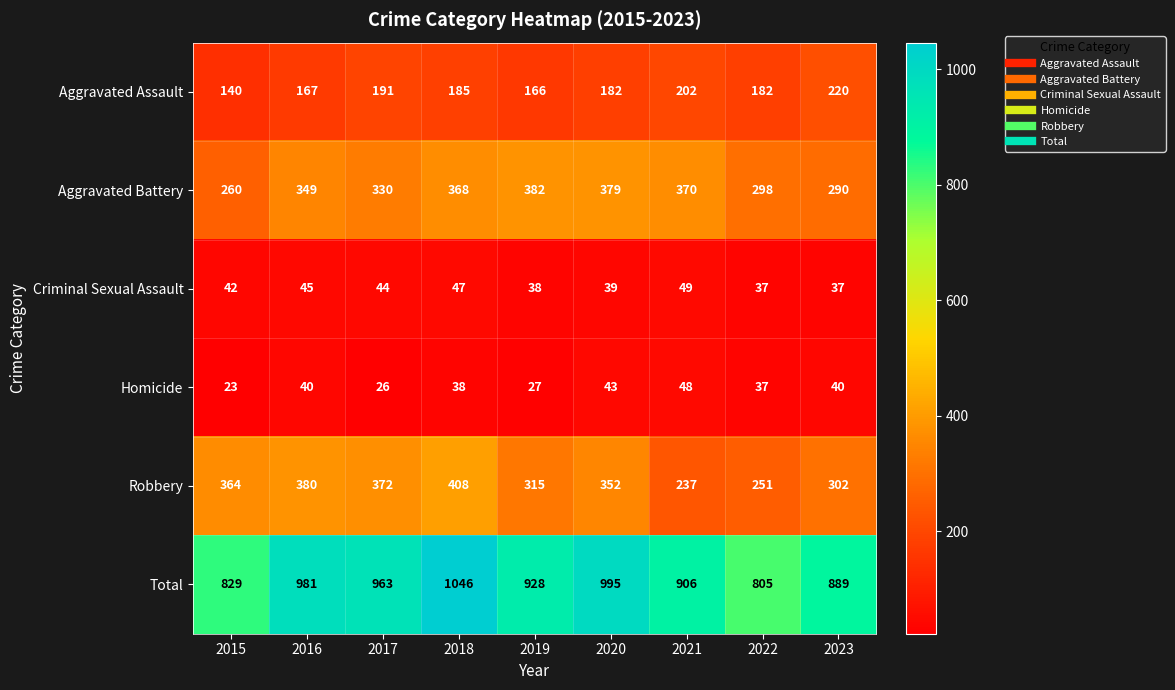

What is the difference between the maximum and second lowest values in the Homicide series?

22